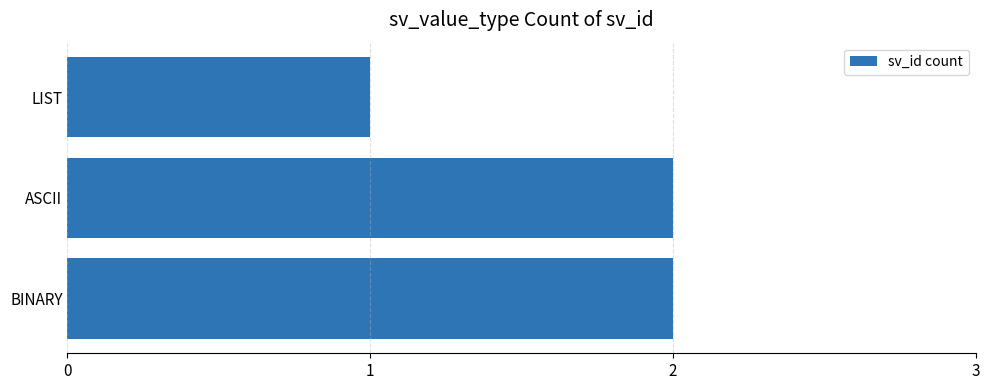

Is it true that the value at ASCII is 2?

True